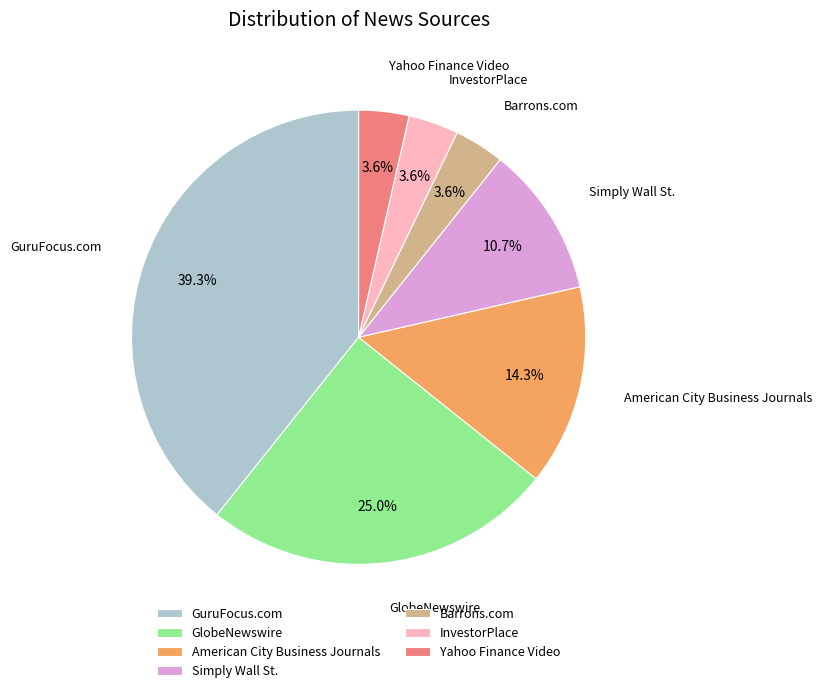

Which slice is the largest?

GuruFocus.com